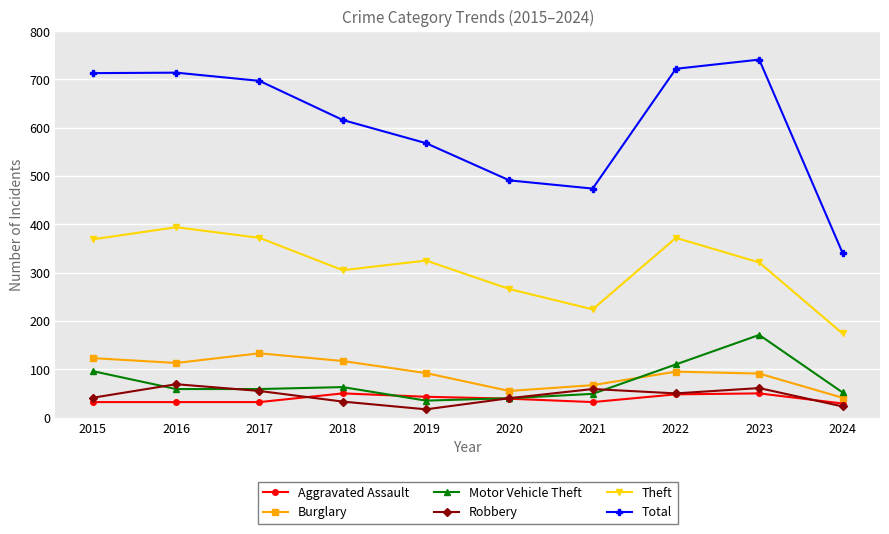

True or false: Motor Vehicle Theft and Theft intersect in this chart.

False